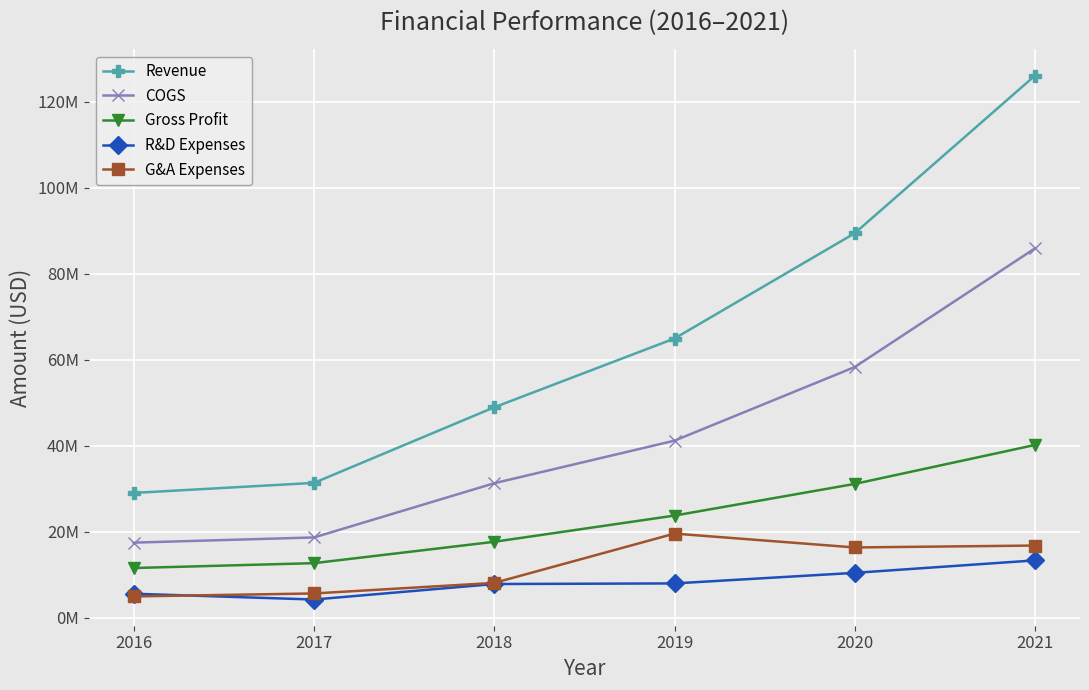

Reading left to right, what are all the values shown in this chart?

Revenue: 2016=29024178	2017=31361976	2018=48938590	2019=64932940	2020=89415798	2021=126061693
COGS: 2016=17463416	2017=18669812	2018=31277260	2019=41178360	2020=58296097	2021=85890757
Gross Profit: 2016=11560762	2017=12692164	2018=17661330	2019=23754580	2020=31119701	2021=40170936
R&D Expenses: 2016=5579058	2017=4232788	2018=7837870	2019=7978880	2020=10436975	2021=13337913
G&A Expenses: 2016=4955037	2017=5647790	2018=8097320	2019=19563420	2020=16343936	2021=16784688